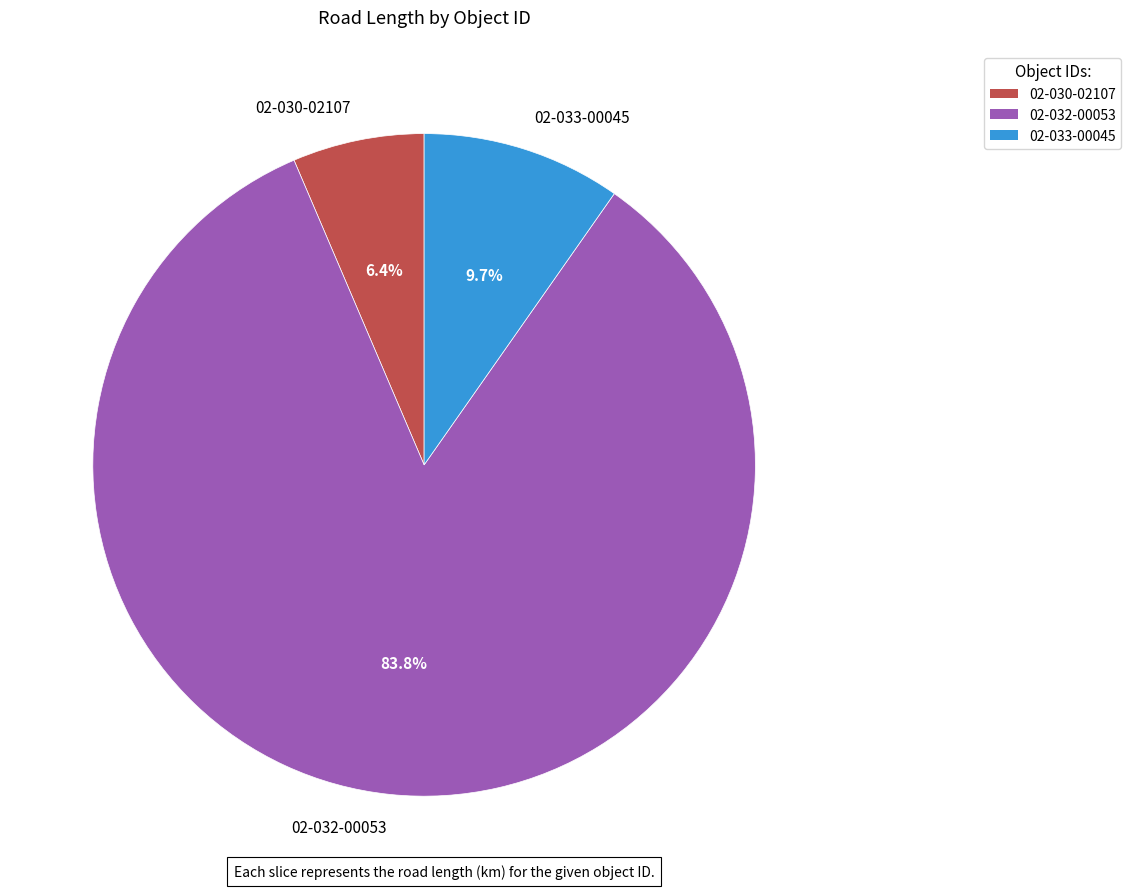

To the nearest percent, what portion does 02-033-00045 represent?

10%